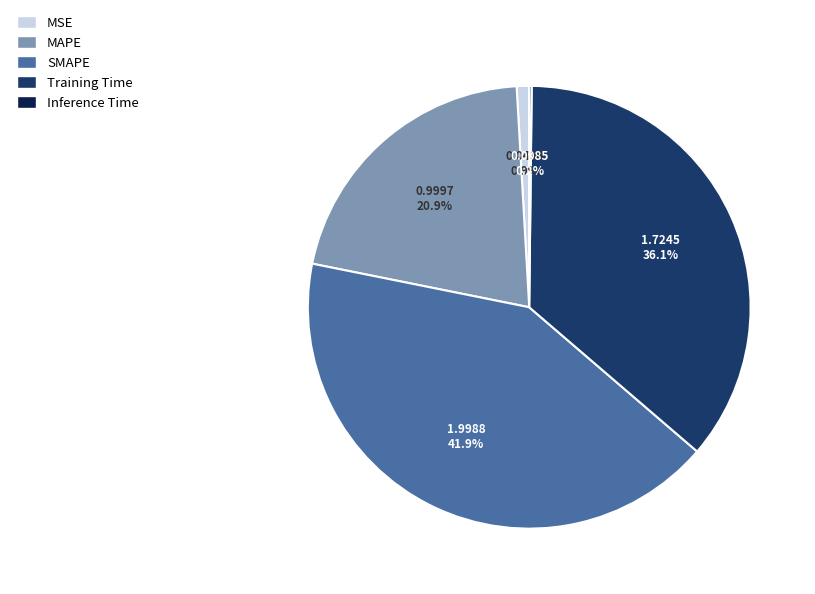

Between MSE and SMAPE, which is larger?

SMAPE